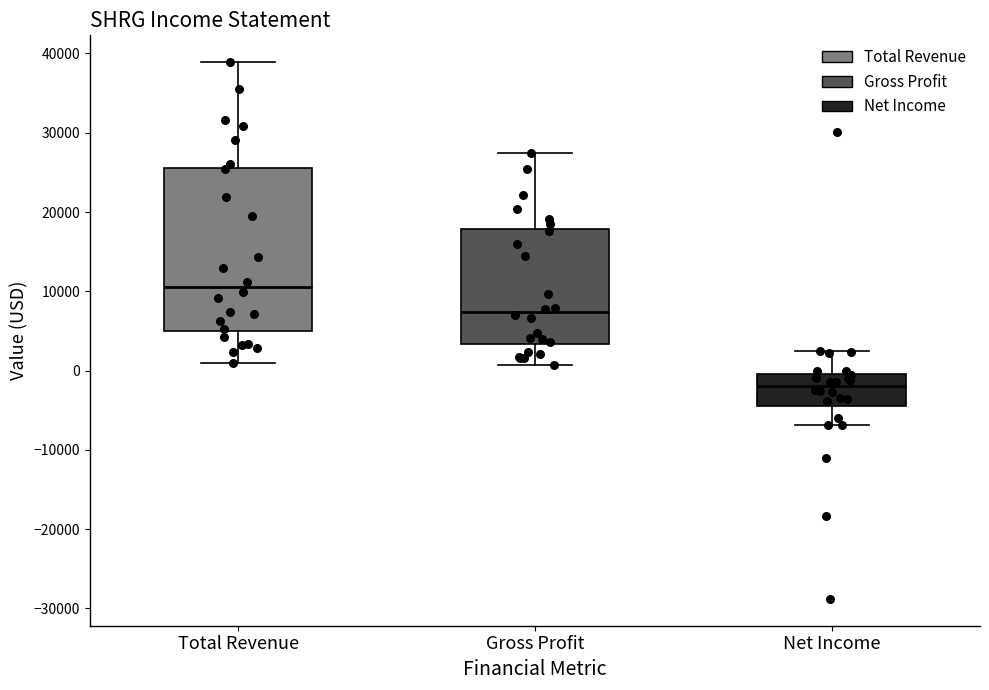

Which box has the lowest median line?

Net Income